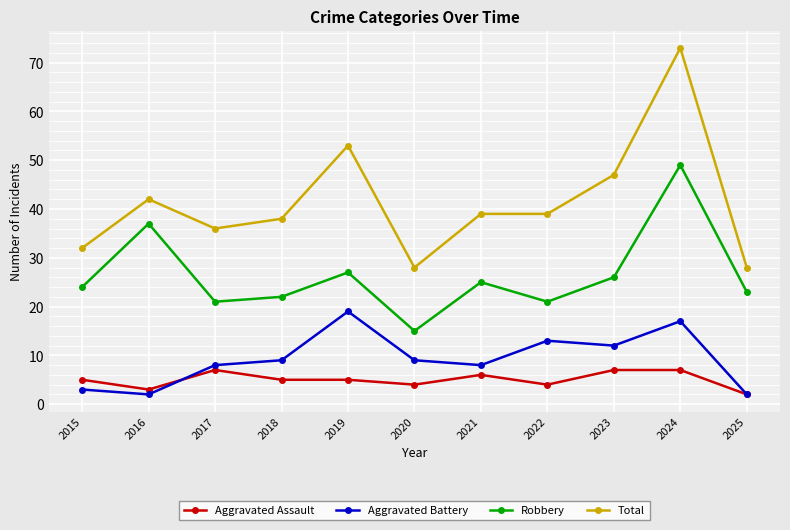

What is the minimum value for Total?

28